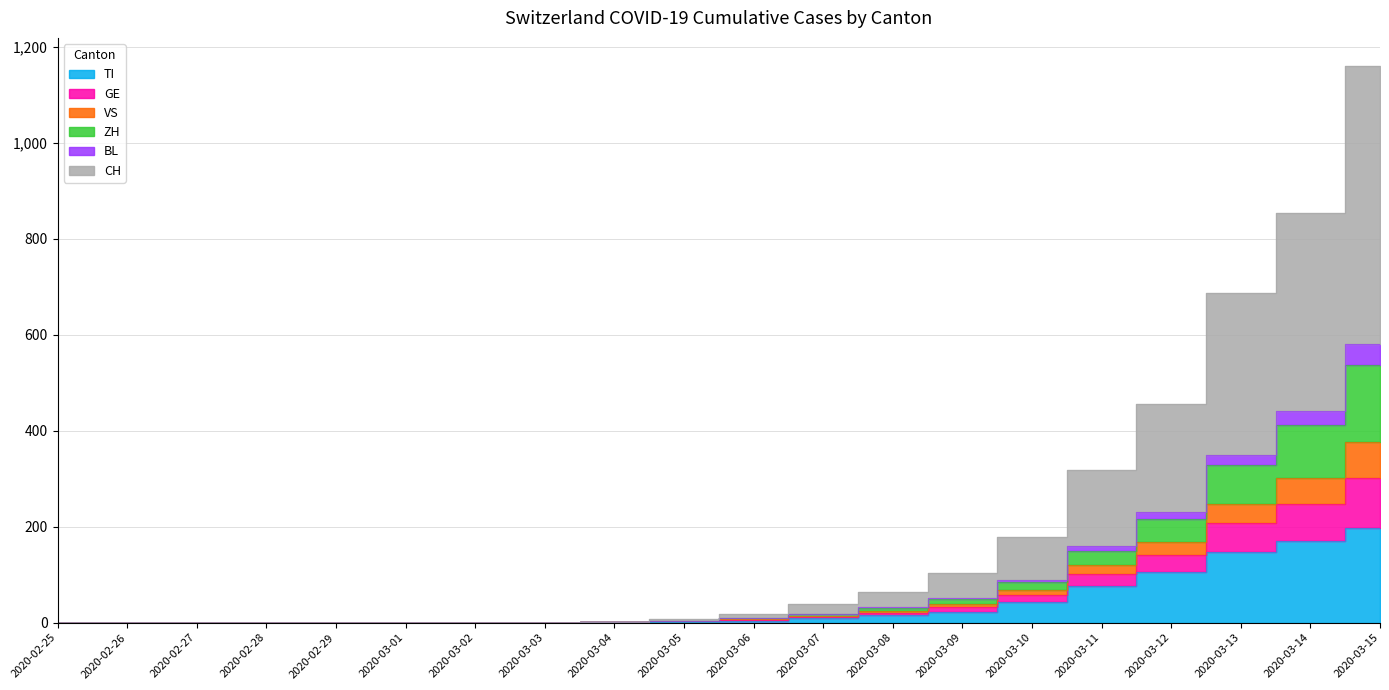

What are all the series names shown in the legend?

TI, GE, VS, ZH, BL, CH